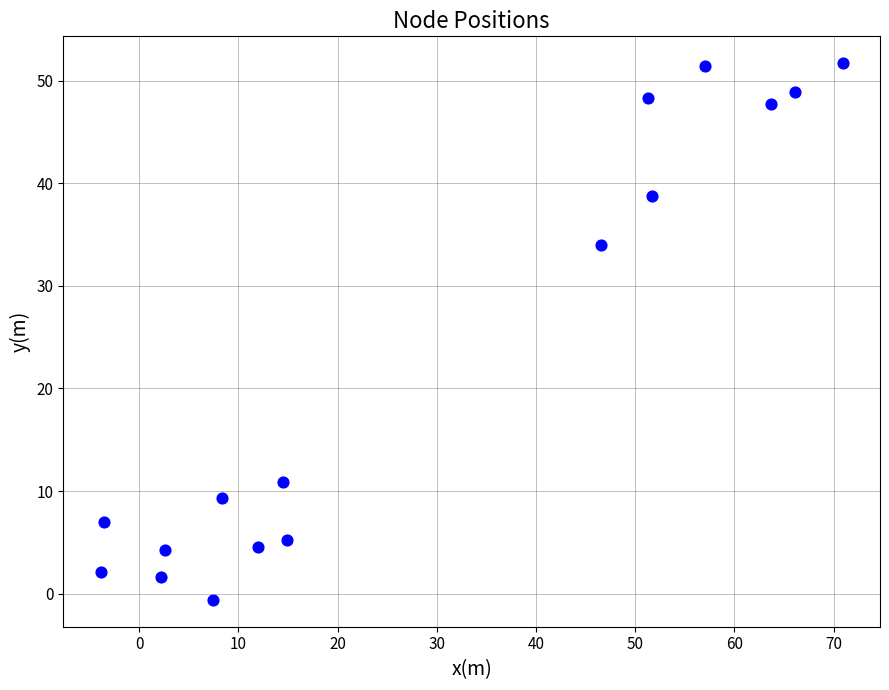

What is the range of X values (max minus min)?

74.8